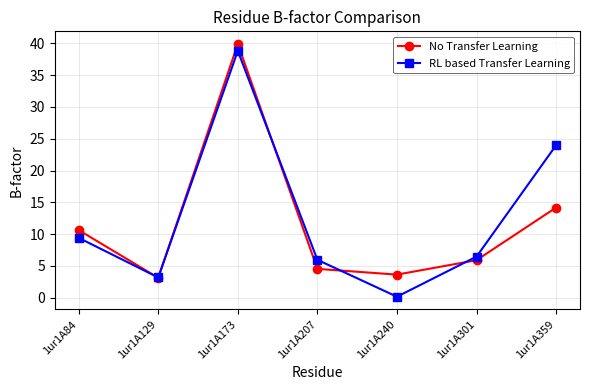

Does the chart have visible grid lines?

Yes